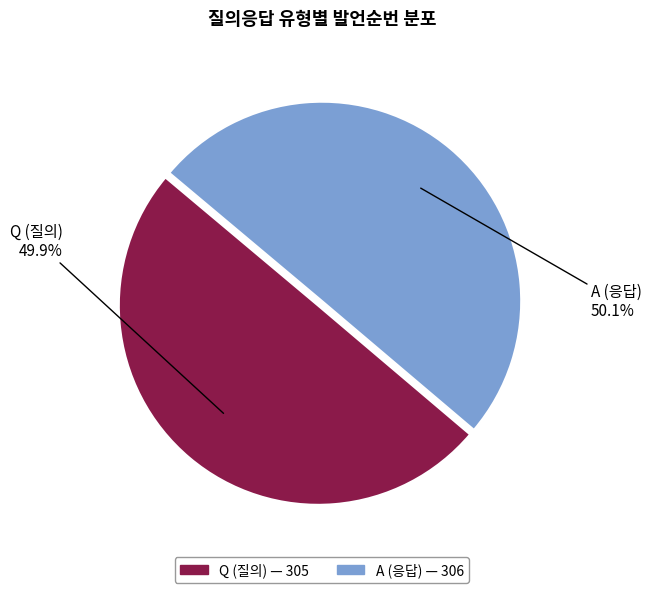

To the nearest percent, what is the average slice percentage?

50%